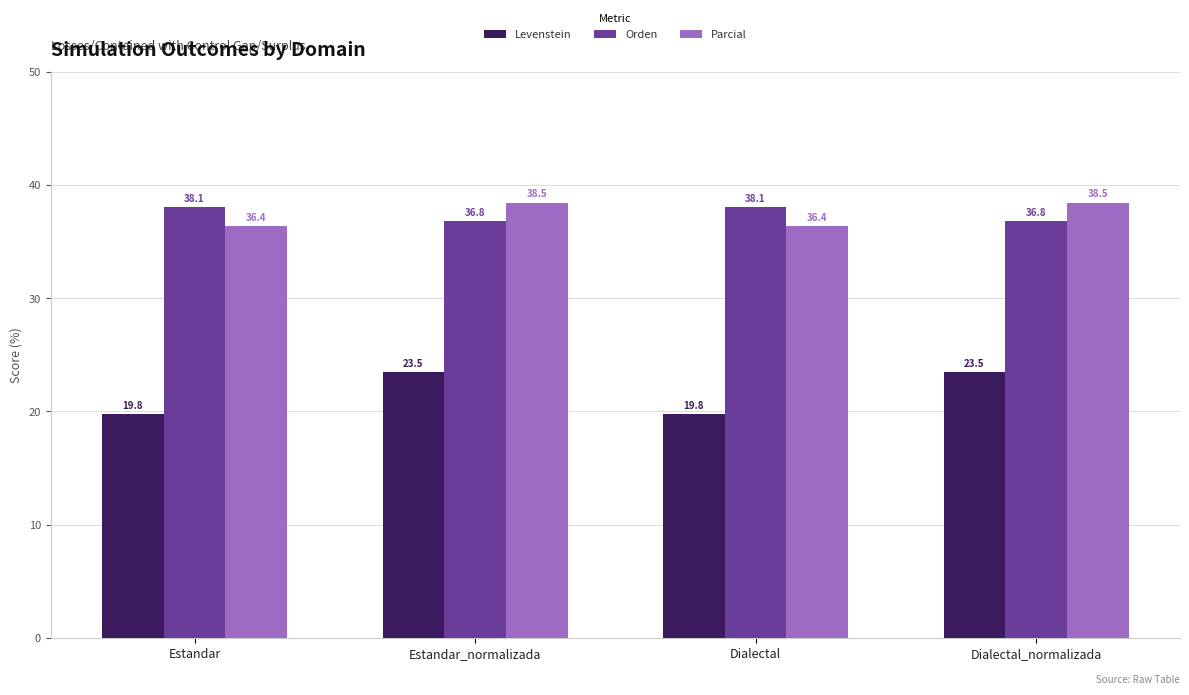

Is it true that Parcial equals 59.5 at Estandar?

False